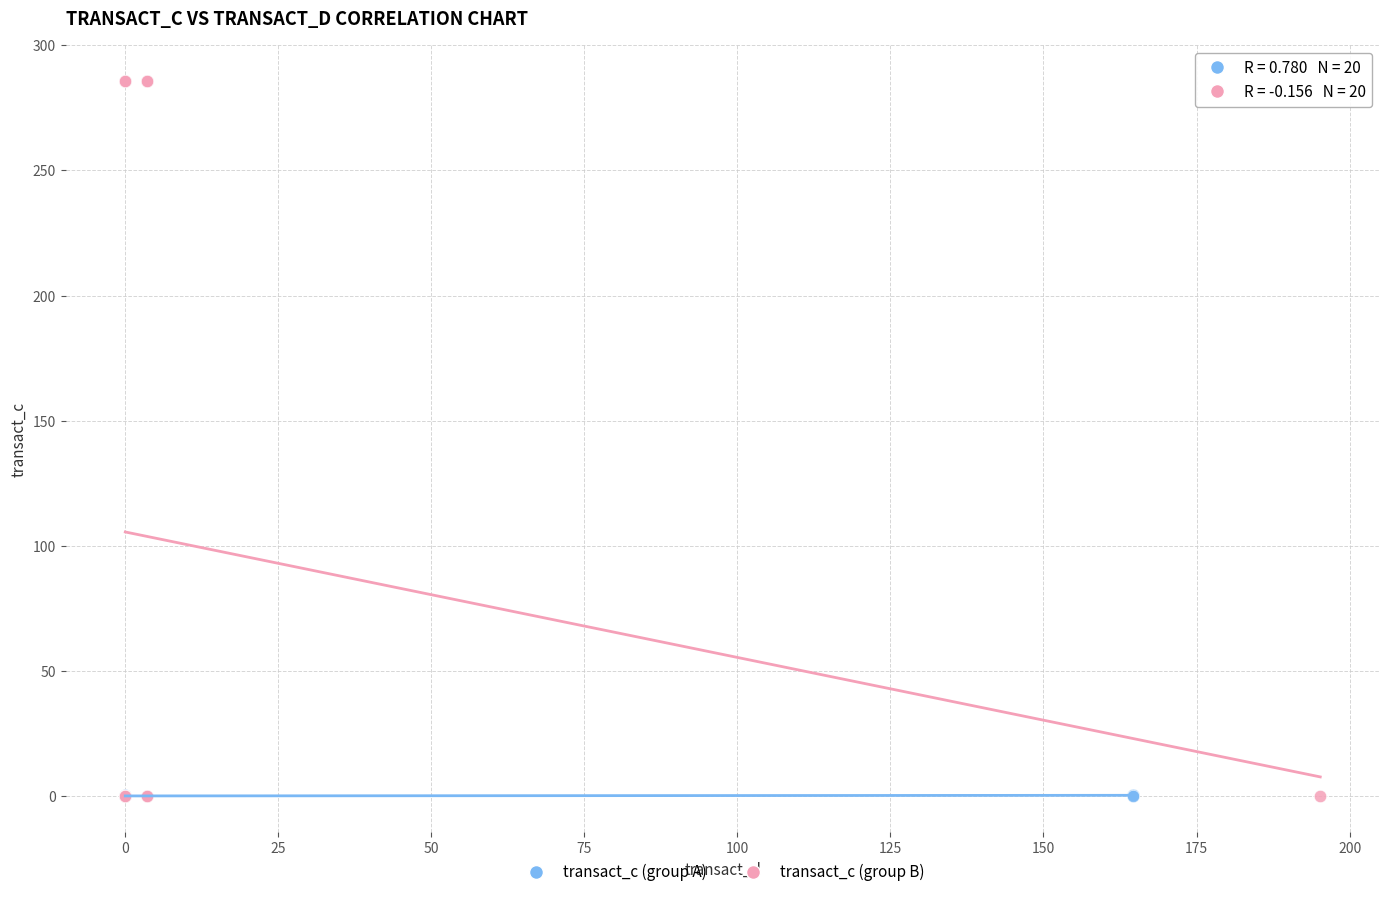

Which series contains the highest Y value?

transact_c (group B)